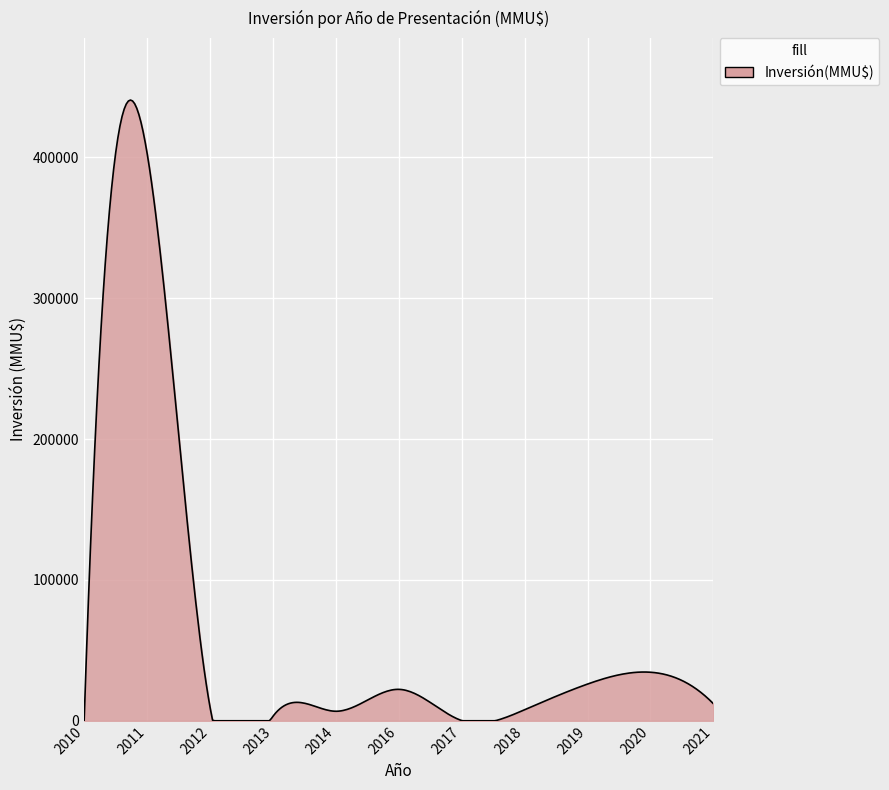

What is the greatest value displayed?

440719.0